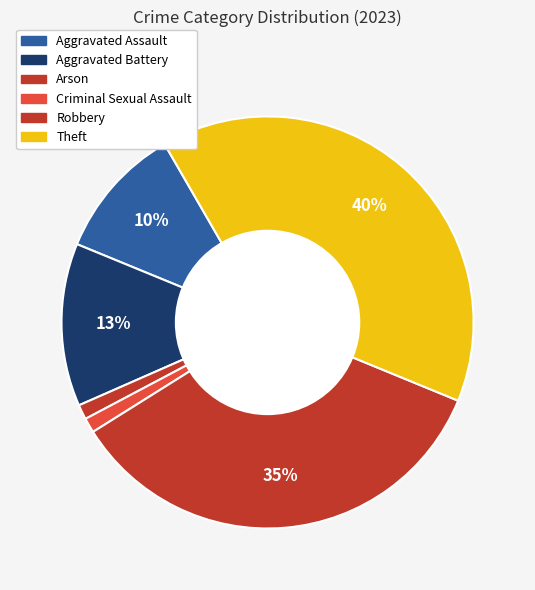

Count the number of slices in the pie.

6